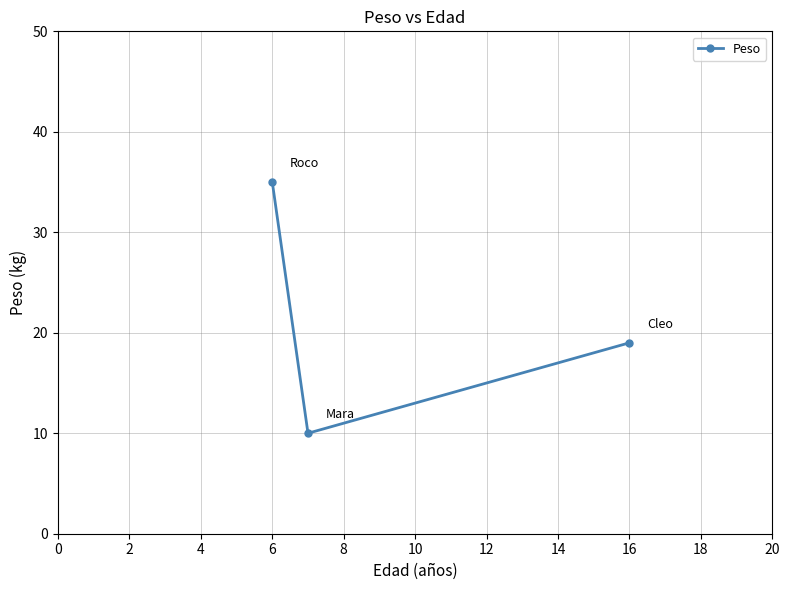

What is the sum of all values?

64